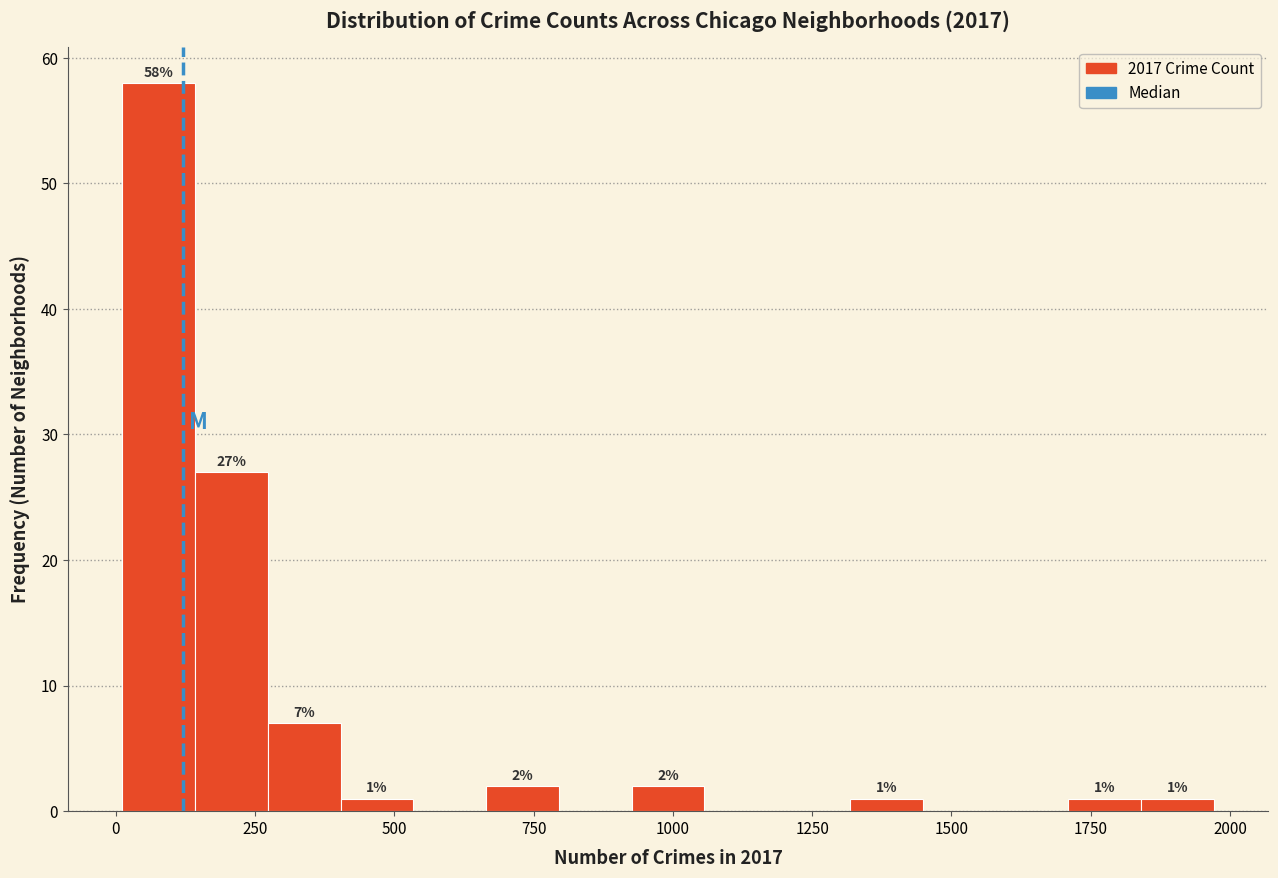

Read against the x-axis, roughly where is the centre of the tallest bar?

100